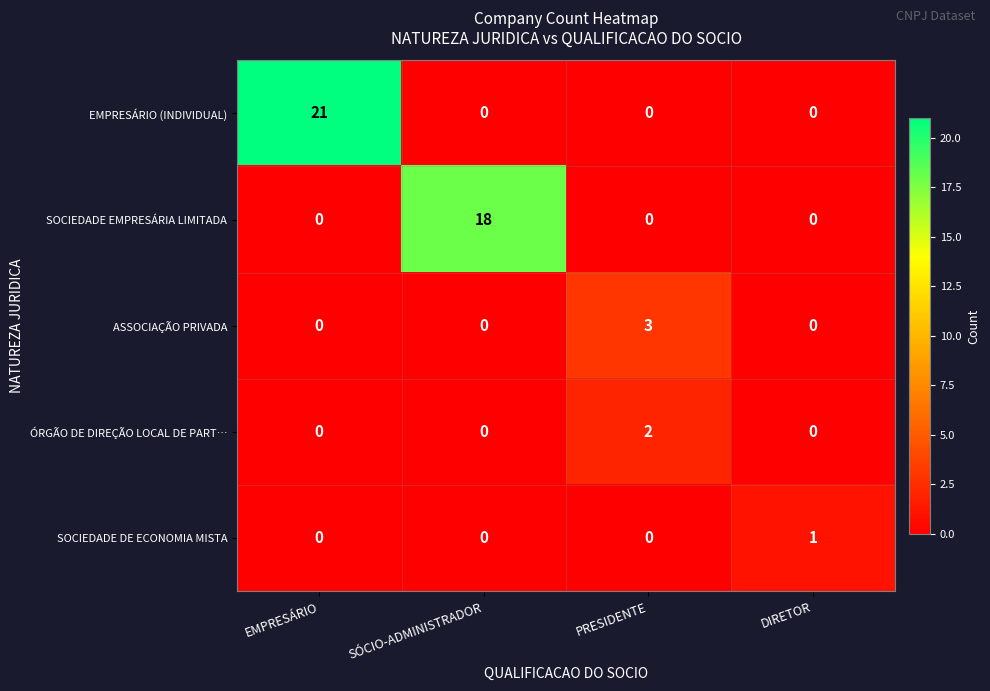

Rank the series by their maximum value, from lowest to highest.

SOCIEDADE DE ECONOMIA MISTA, ÓRGÃO DE DIREÇÃO LOCAL DE PART…, ASSOCIAÇÃO PRIVADA, SOCIEDADE EMPRESÁRIA LIMITADA, EMPRESÁRIO (INDIVIDUAL)